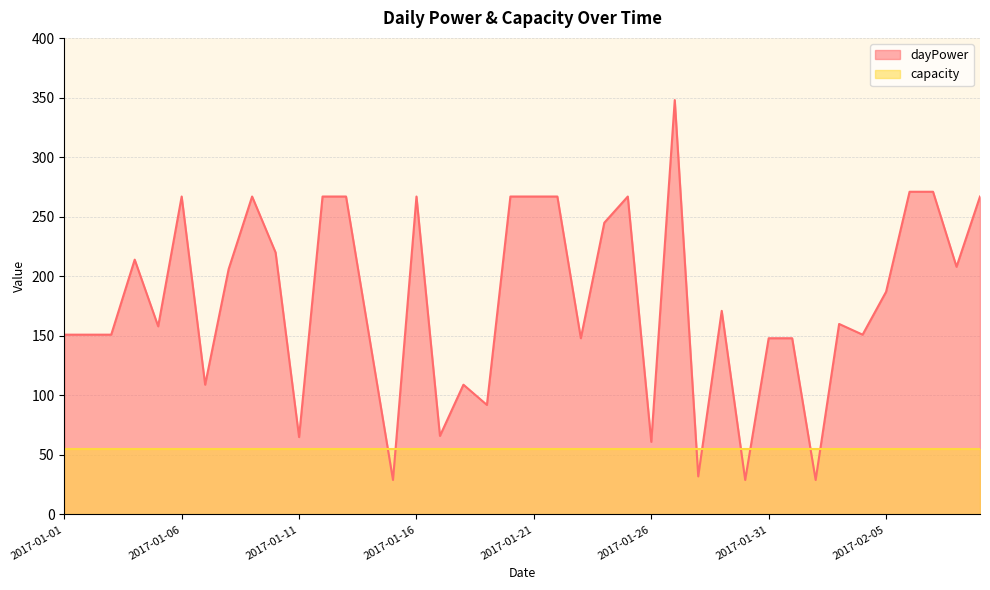

Where is the first local maximum?

2017-01-04